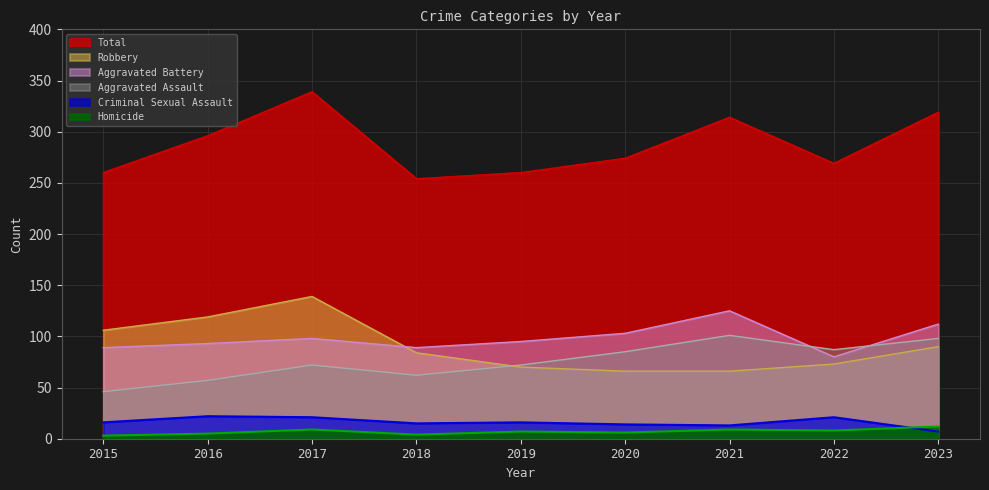

Where is the first local maximum for Robbery?

2017